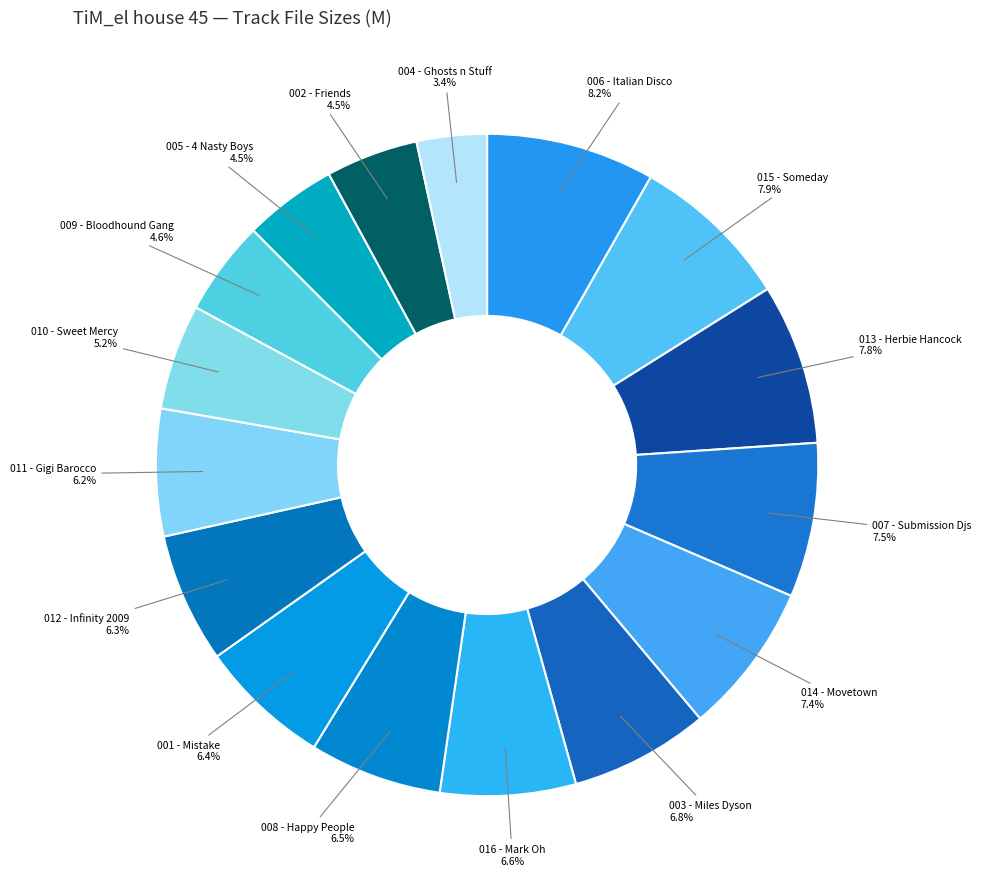

To the nearest percent, what is the difference between the 005 - 4 Nasty Boys and 003 - Miles Dyson slice percentages?

2%